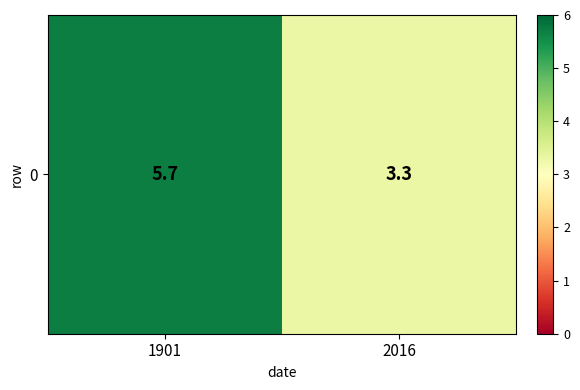

What is the change in value from 1901 to 2016?

-2.4